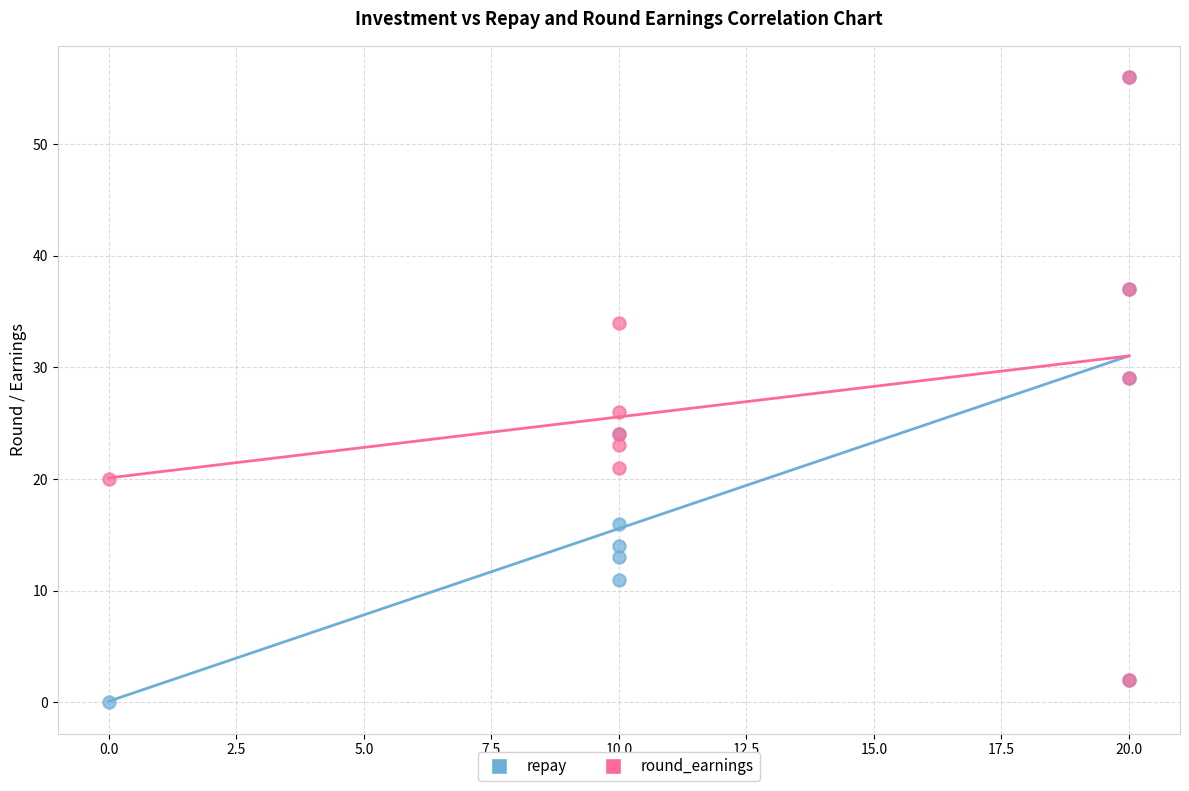

Which series reaches the minimum Y coordinate?

repay